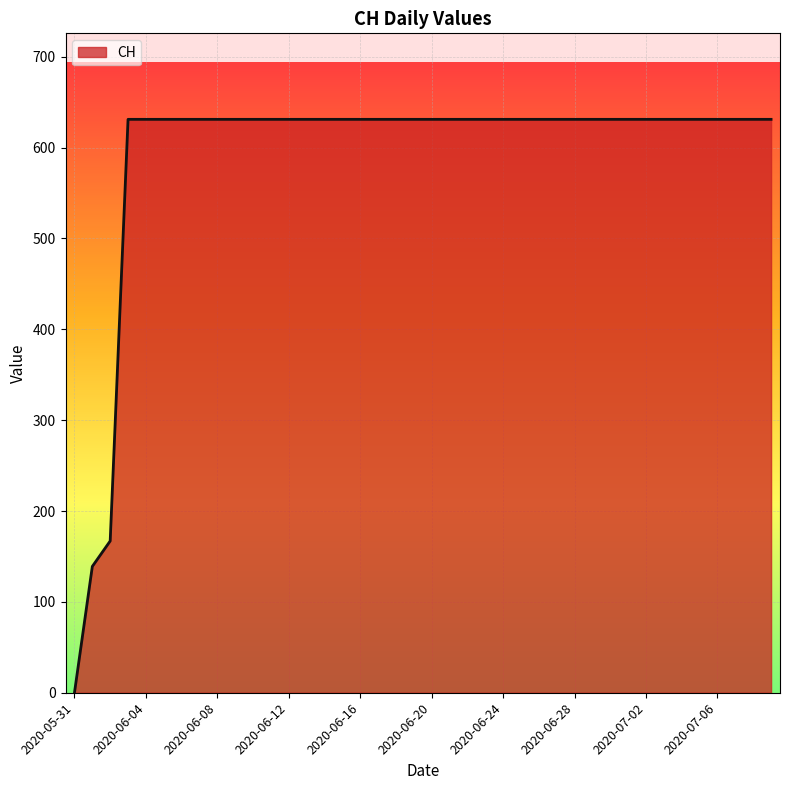

Reading right to left, list all the values displayed in this chart.

631	631	631	631	631	631	631	631	631	631	631	631	631	631	631	631	631	631	631	631	631	631	631	631	631	631	631	631	631	631	631	631	631	631	631	631	631	167	139	0